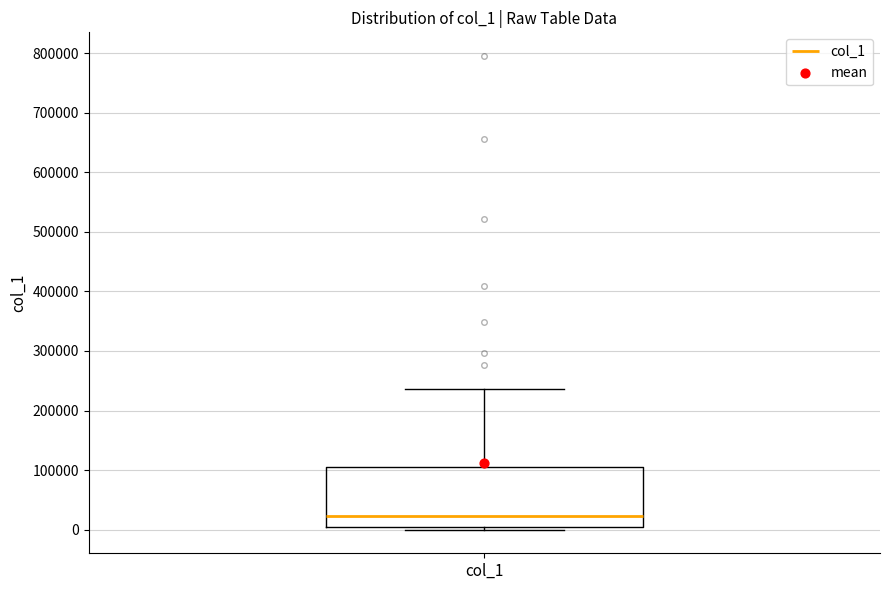

Transcribe this box plot: give where the median line is, the range the box spans, and where the two whiskers end, as read against the y-axis. The values are not printed on the chart, so give them approximately, as read against the axis.

median 20000, box 0 to 110000, whiskers 0 (just below the box's lower edge) to 240000